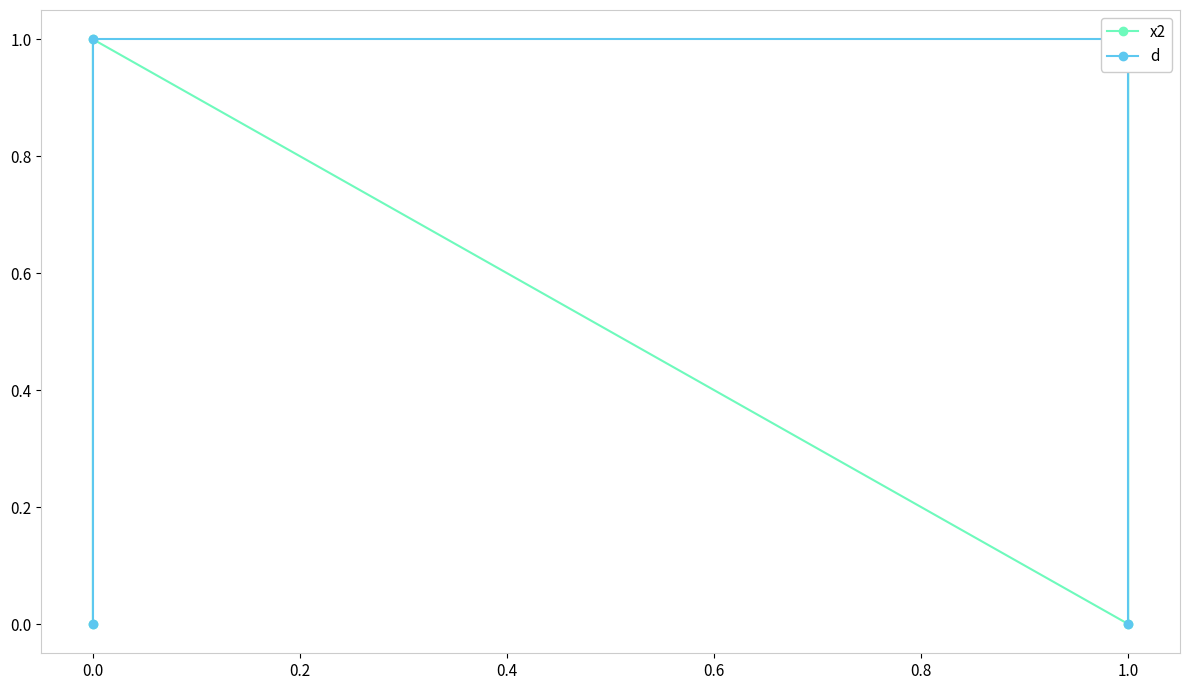

The value of x2 at 0.2 is 0. True or false?

False